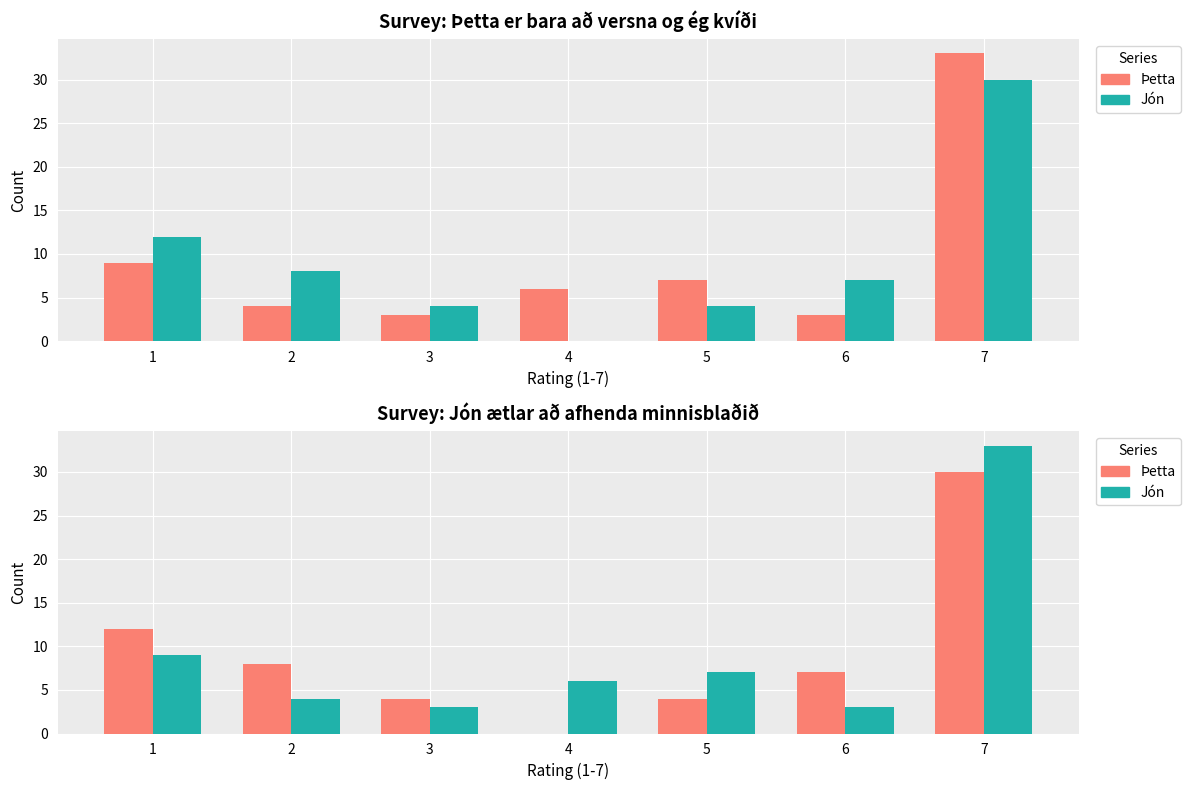

Between 5 and 7, which is larger?

7